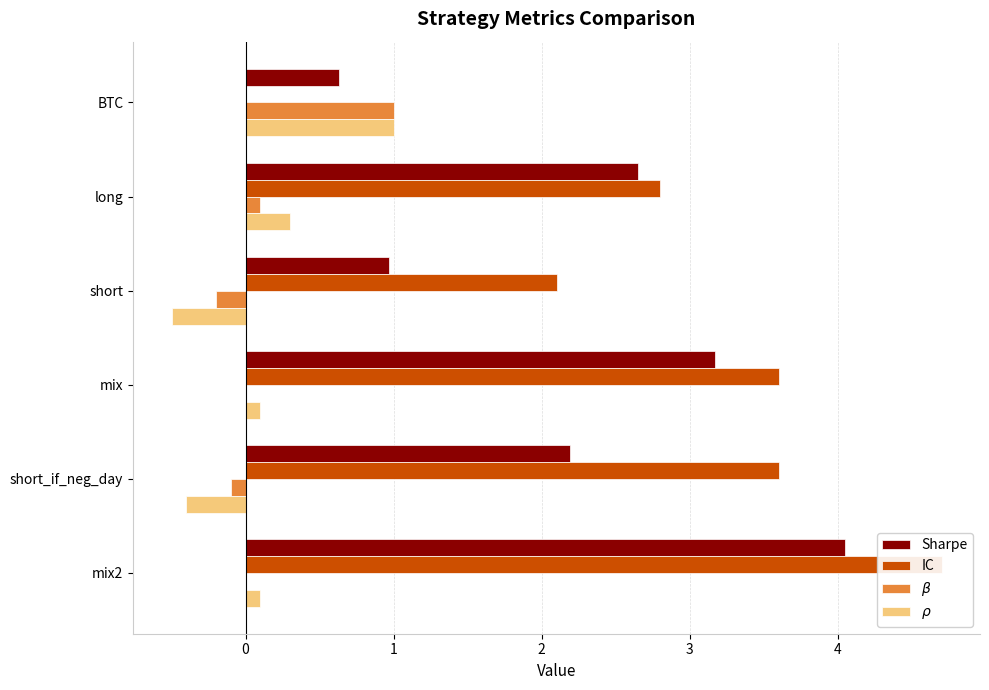

Is the value of IC at short_if_neg_day greater than the value of Sharpe at BTC?

Yes